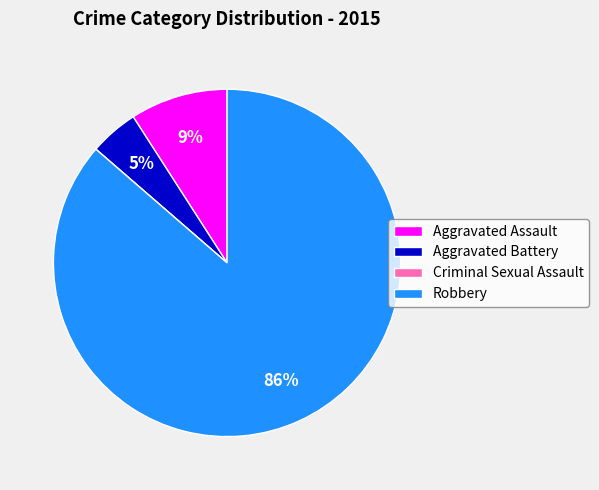

Does Robbery account for over 50% of the chart?

Yes